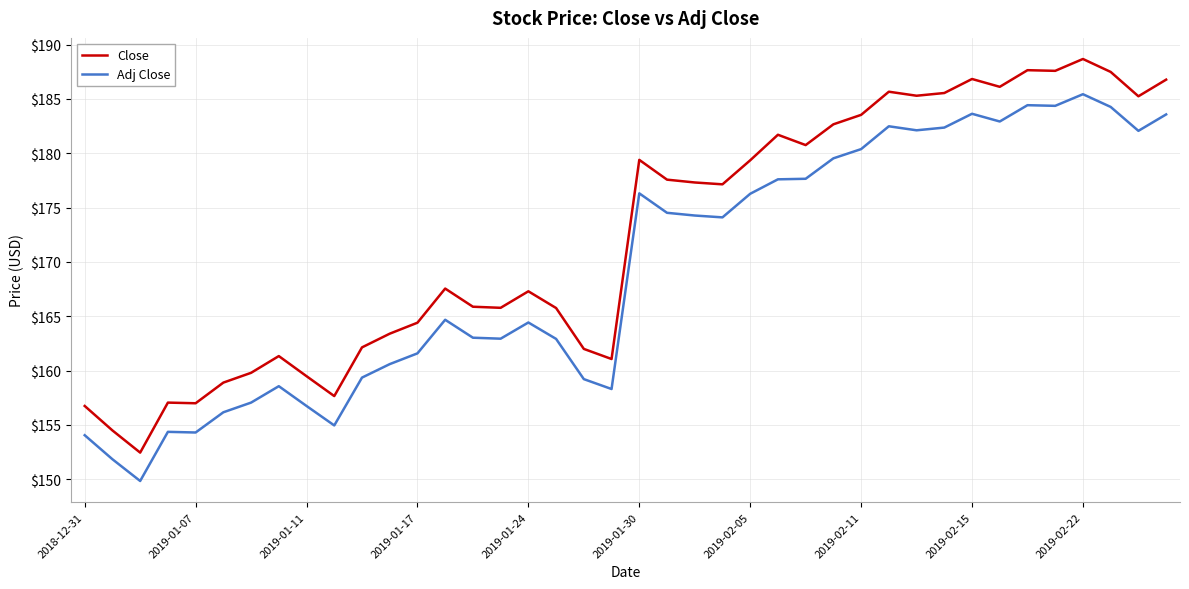

What is the maximum value for Adj Close?

185.4